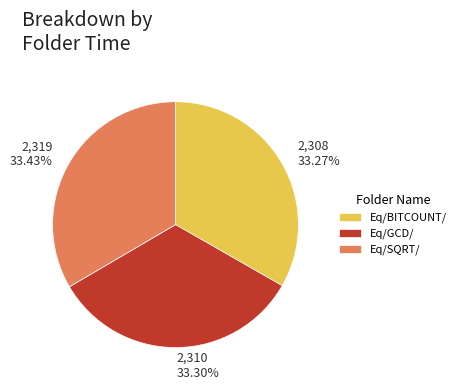

Does Eq/SQRT/ account for over 50% of the chart?

No